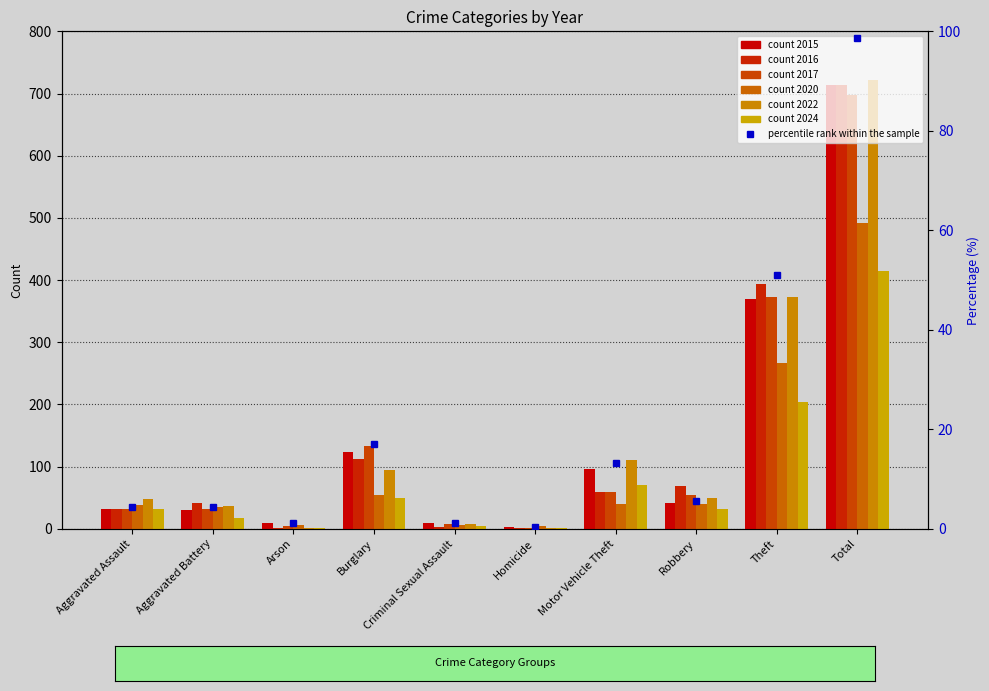

What is the label of the 4th bar from the left?

Burglary